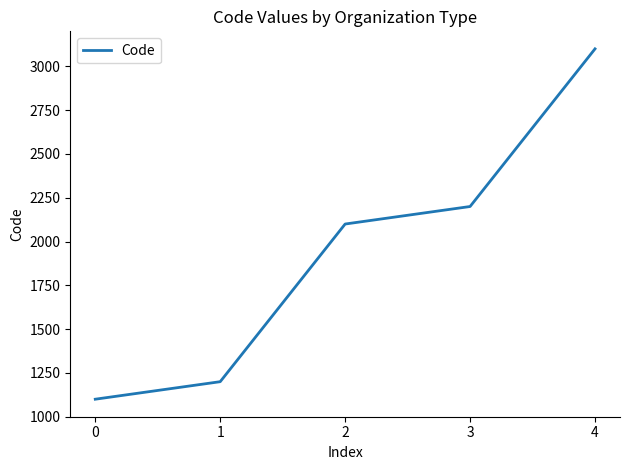

How many categories are shown in the chart?

5